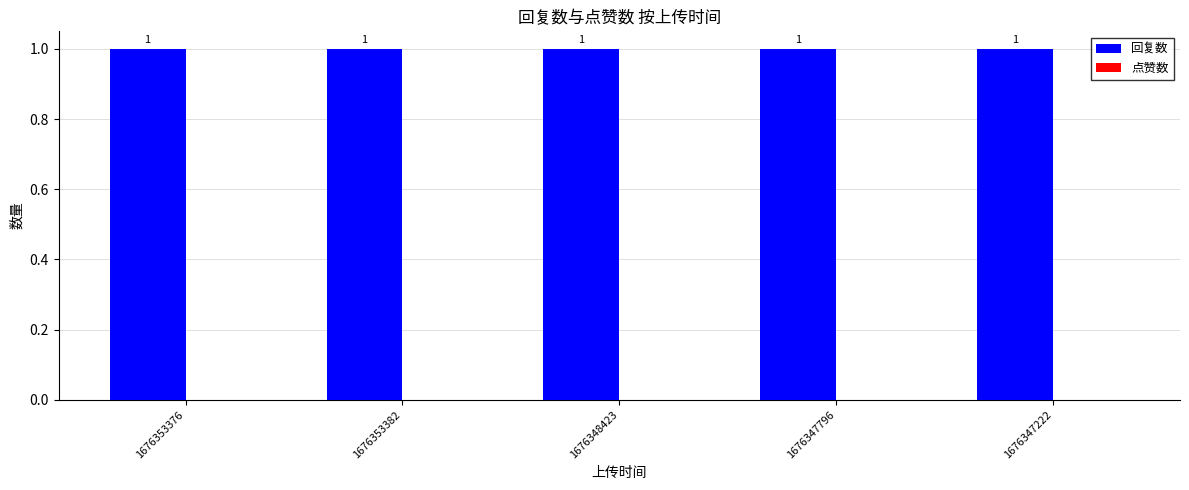

What is the difference between the highest and lowest values at 1676347796?

1